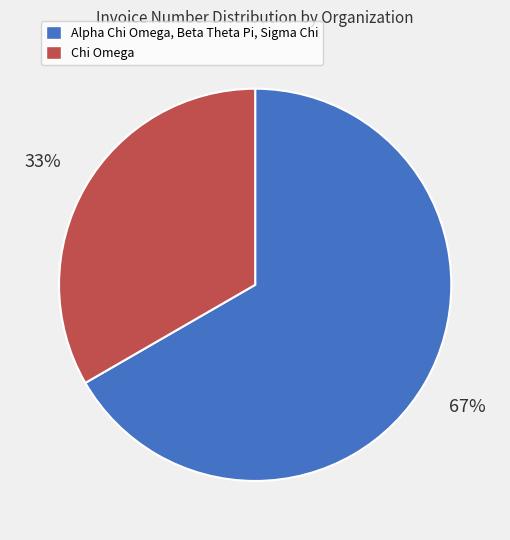

Is Chi Omega the majority of the pie?

No